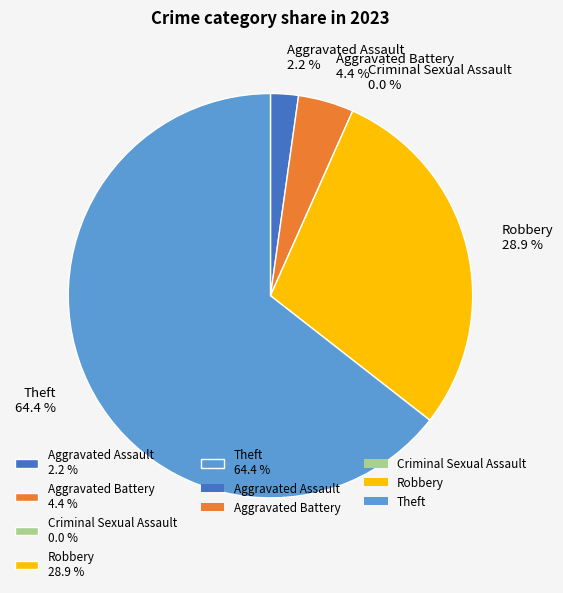

Rank the categories by value from highest to lowest.

Theft, Robbery, Aggravated Battery, Aggravated Assault, Criminal Sexual Assault